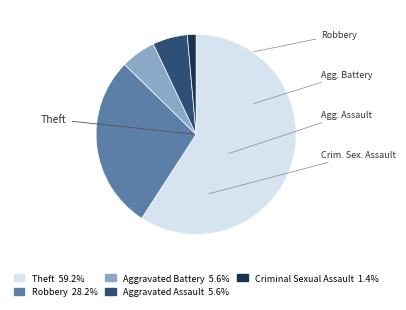

Does any single category account for the majority?

Yes